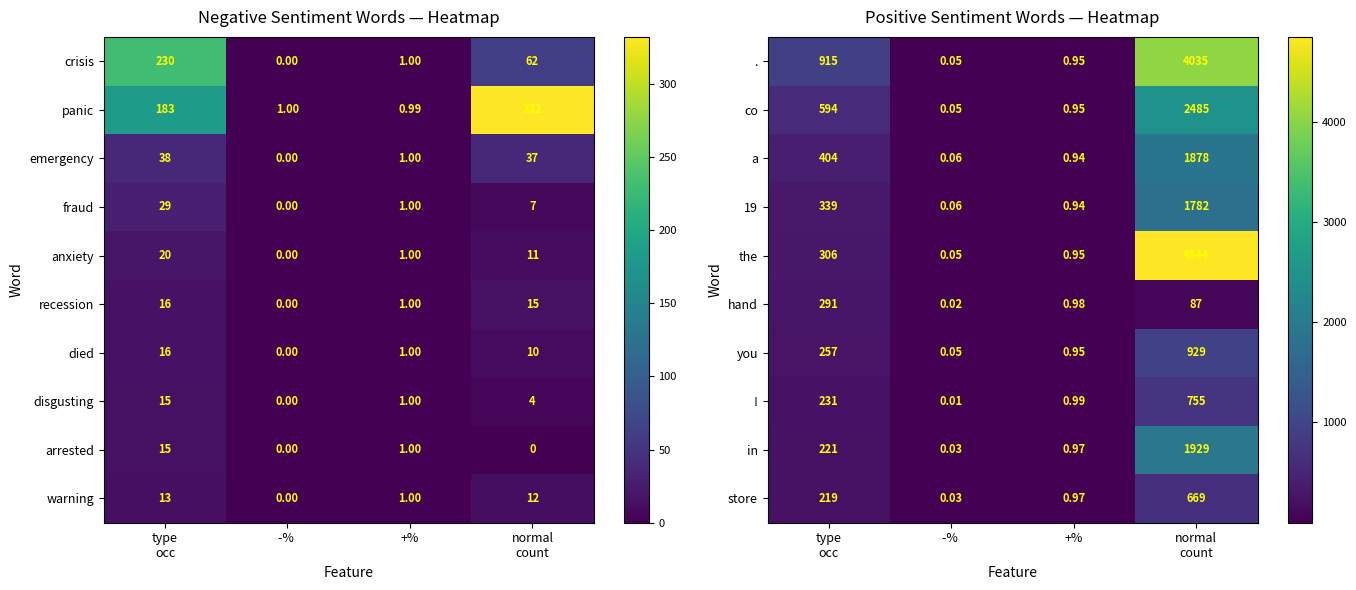

At which label does co reach its minimum?

-% 